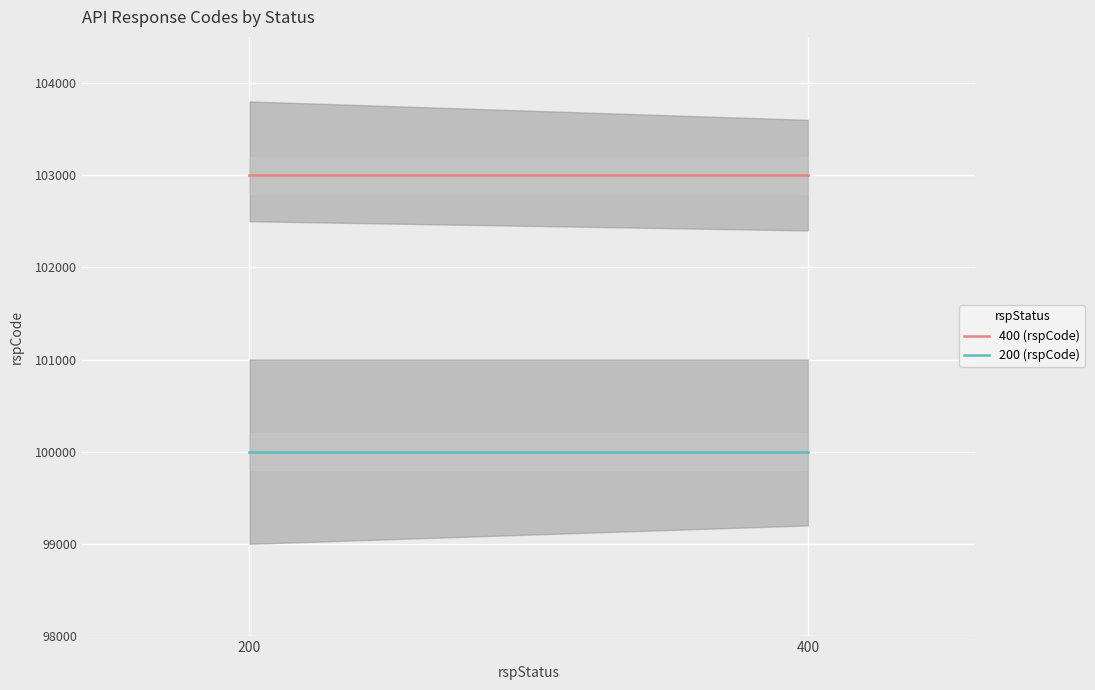

Which series changed the most between 200 and 400?

400 (rspCode)